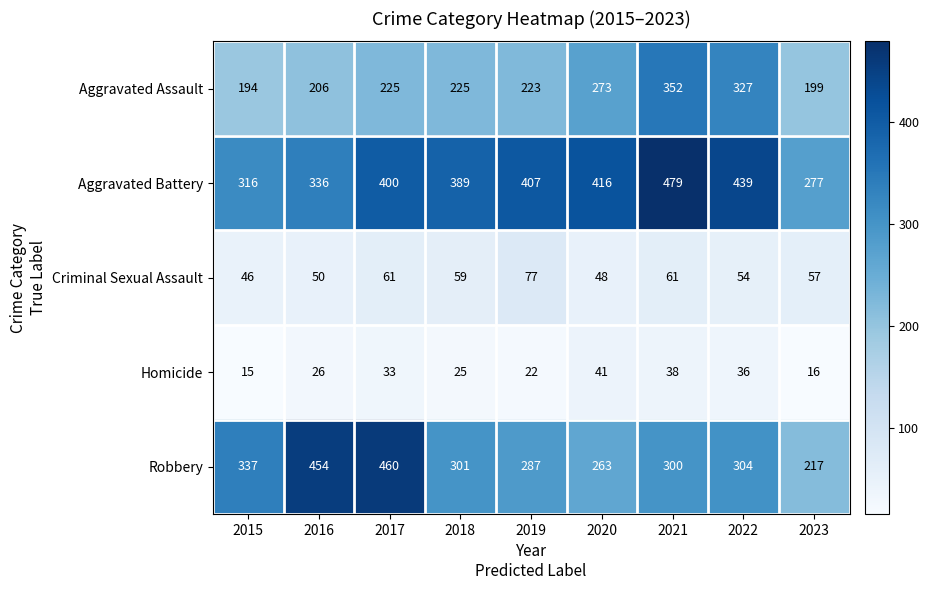

The Homicide series shows 55 at 2022. True or false?

False